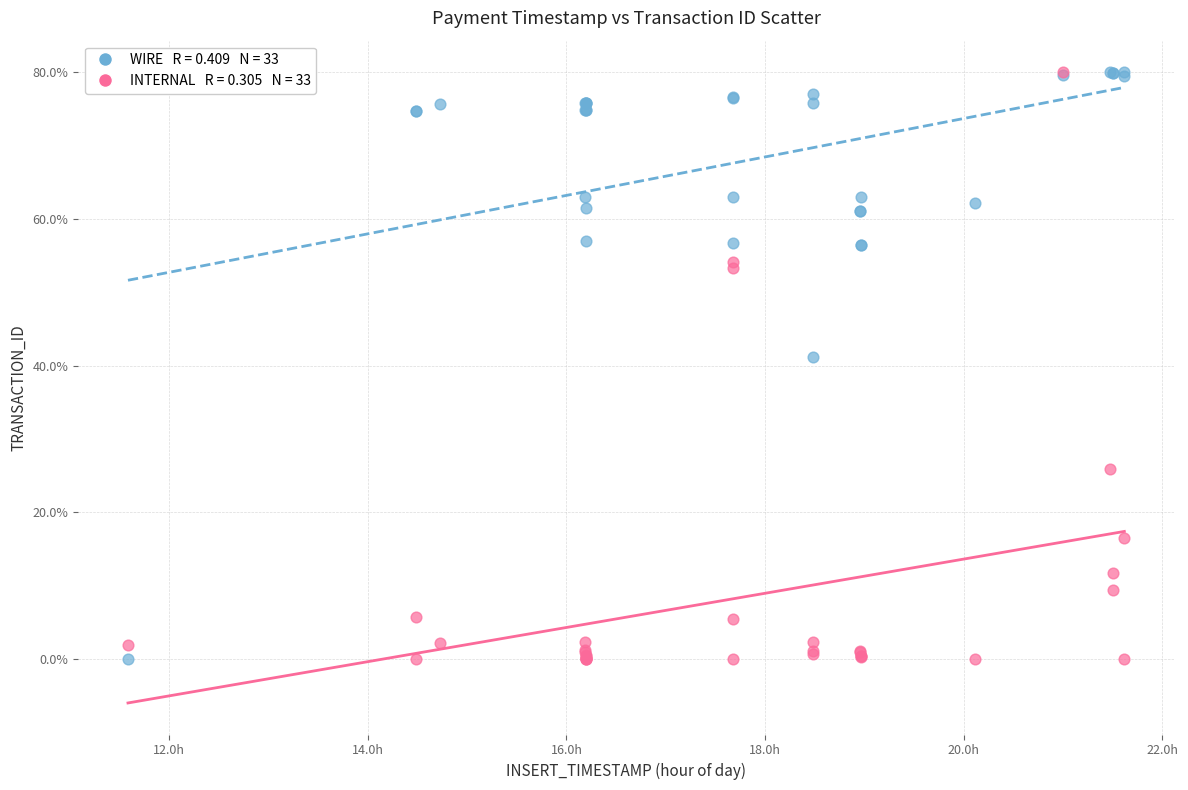

Across all series, what Y value is closest to 40?

41.1